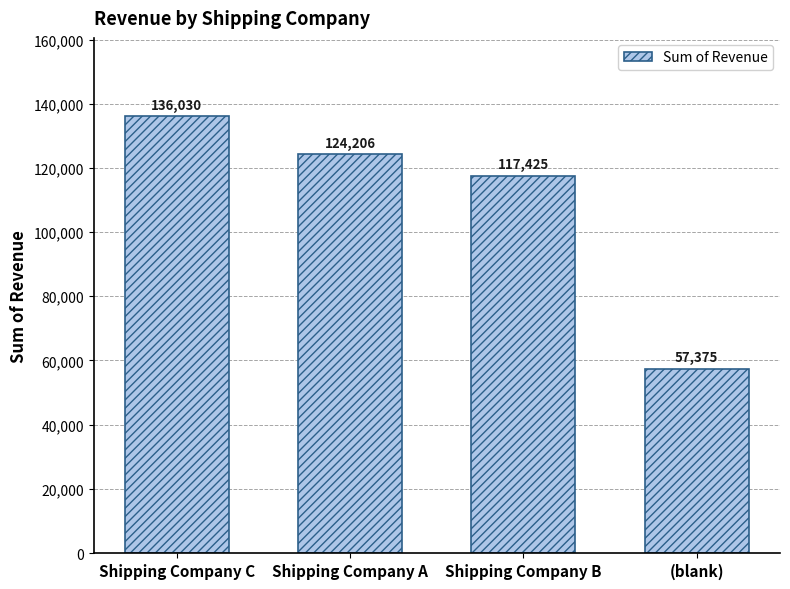

Between Shipping Company C and Shipping Company A, which is larger?

Shipping Company C